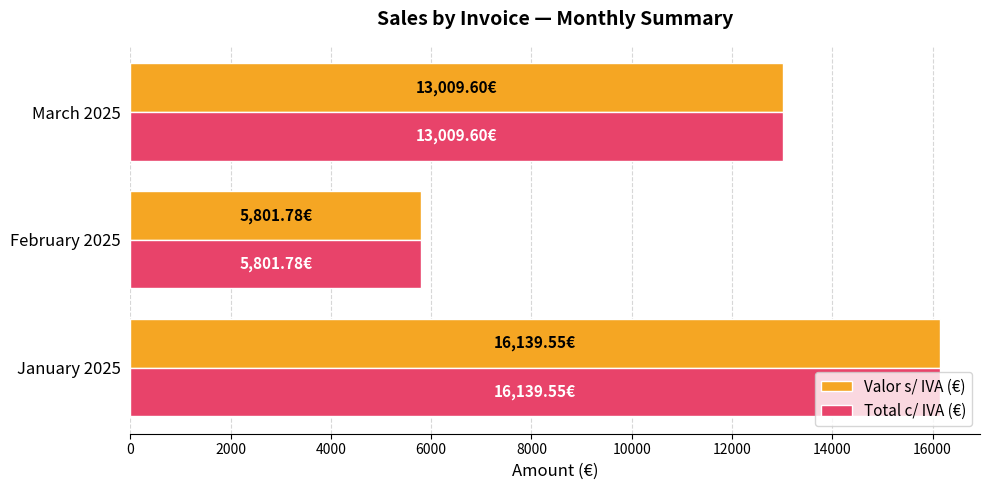

What is the sum of the Valor s/ IVA (€) values at March 2025 and February 2025?

18811.4